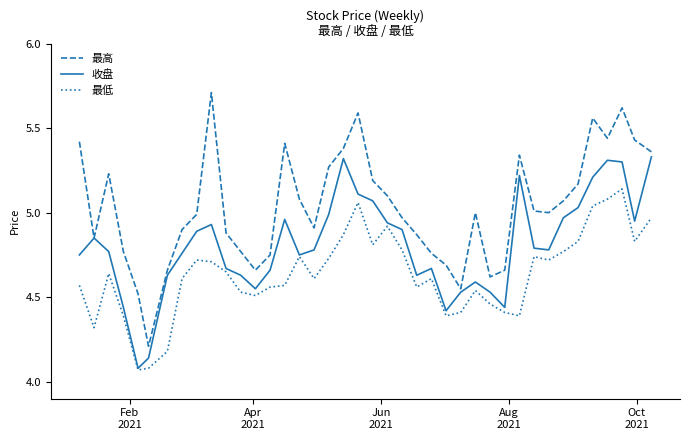

True or false: 最高 and 最低 cross at least once.

False